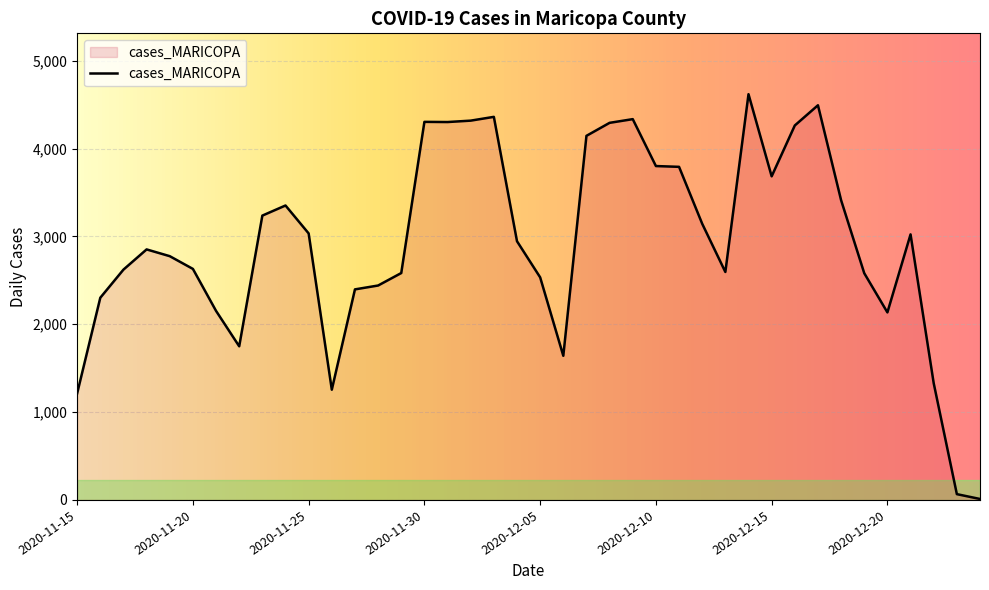

What is the difference between the maximum and minimum values?

4608